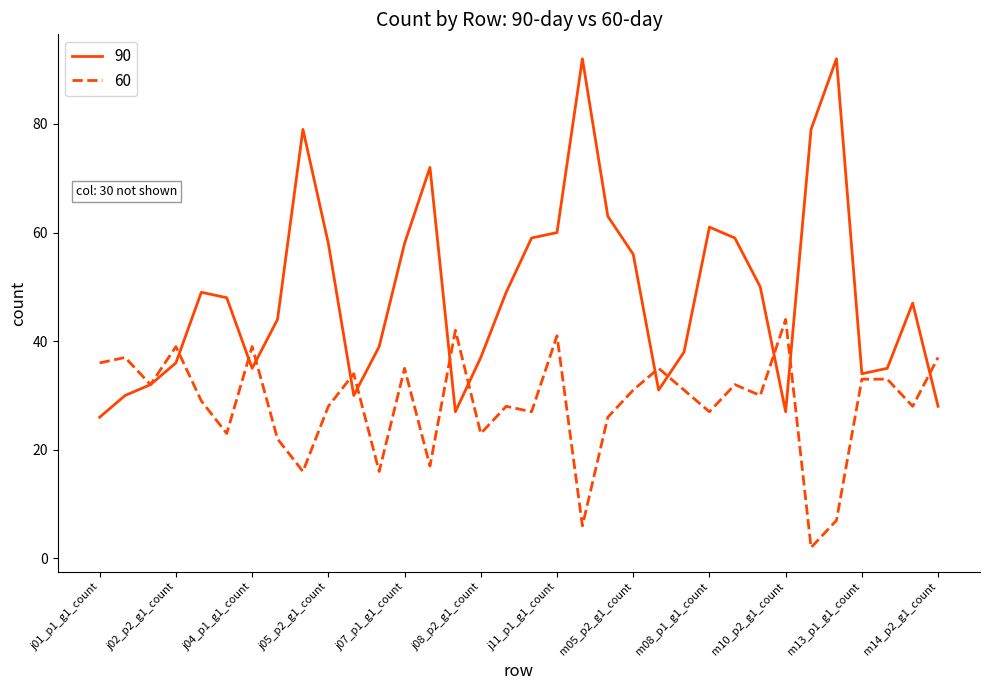

How many lines are shown in the chart?

2